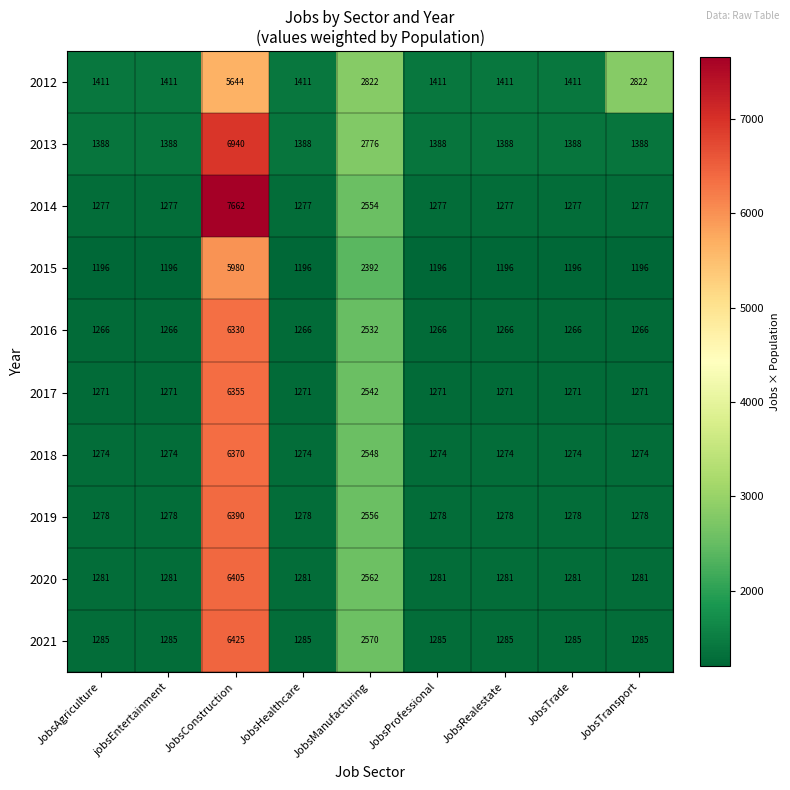

At which category is the sum across all series the highest?

JobsConstruction